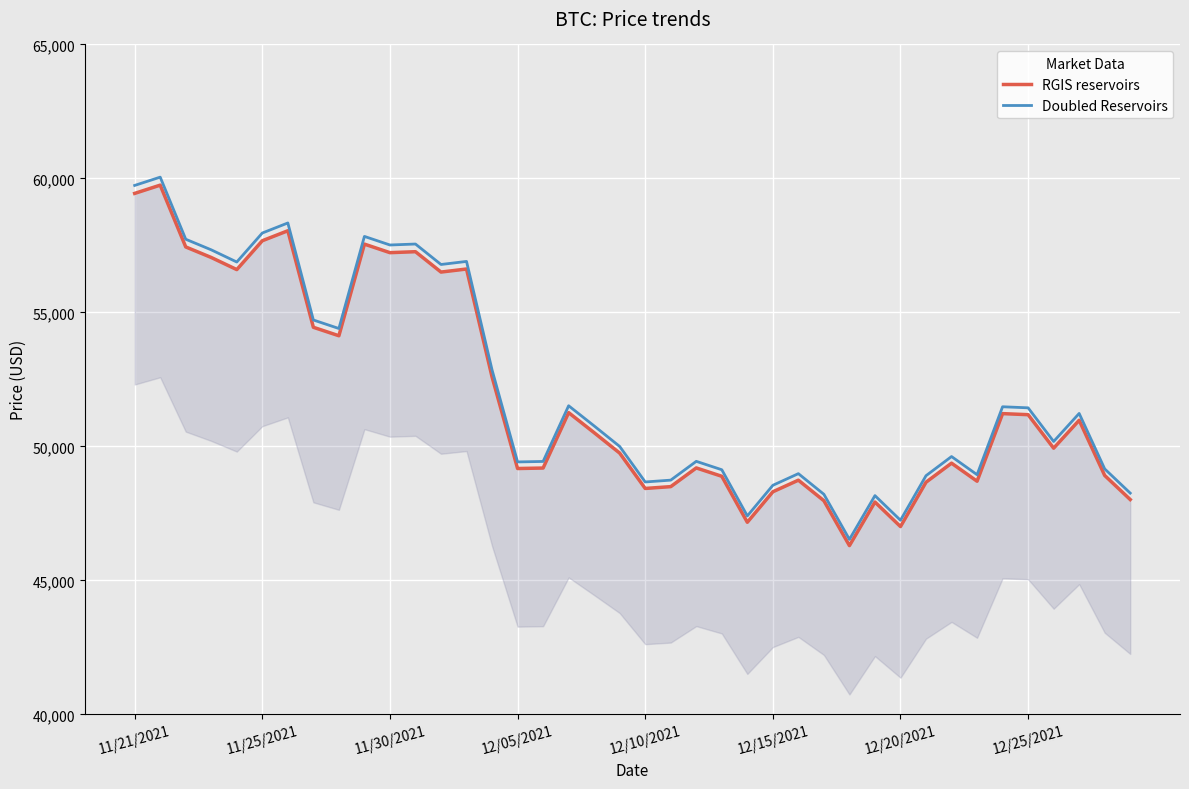

Is it true that Doubled Reservoirs equals 57962.4 at 11/25/2021?

True